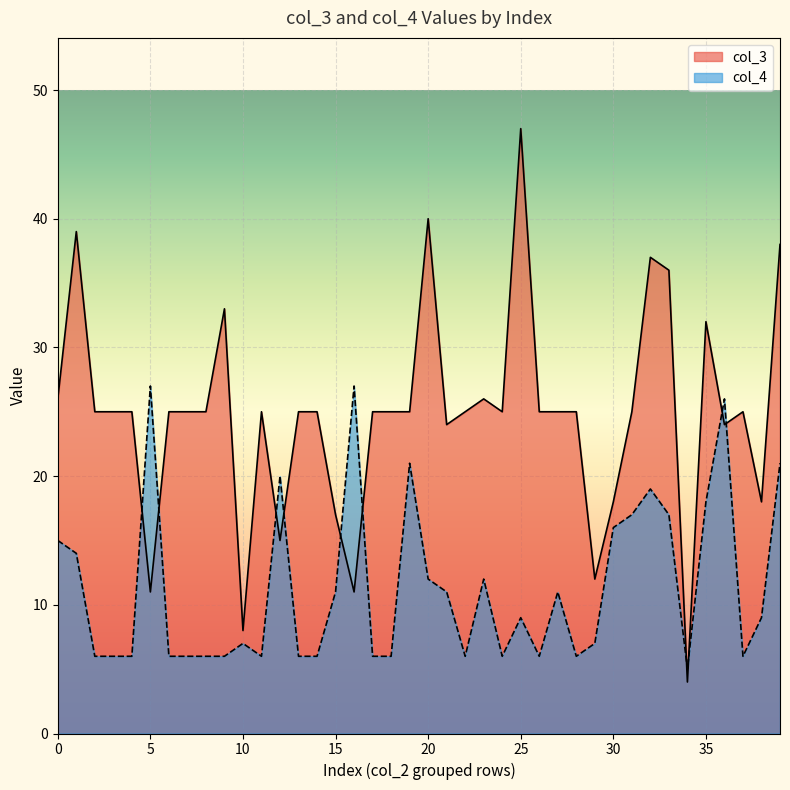

Where is the first local maximum for col_4?

5